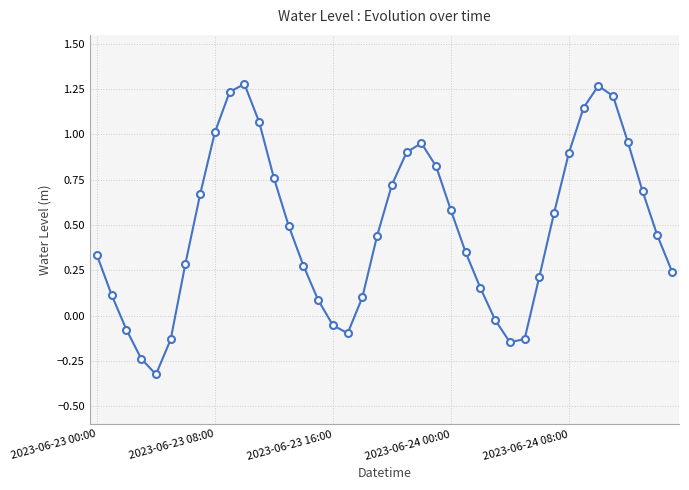

Does the chart display data point markers on the line(s)?

Yes